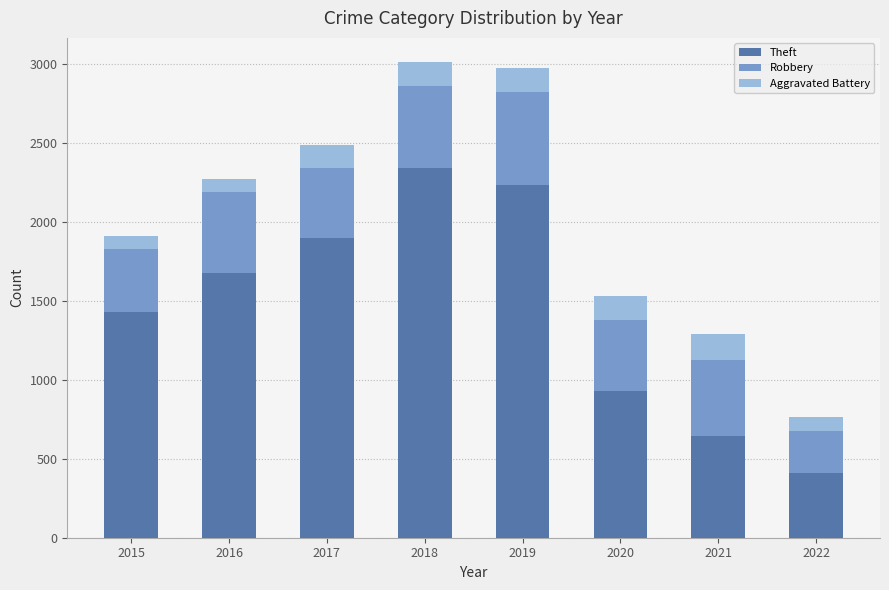

At which label is Theft closest to 1375?

2015